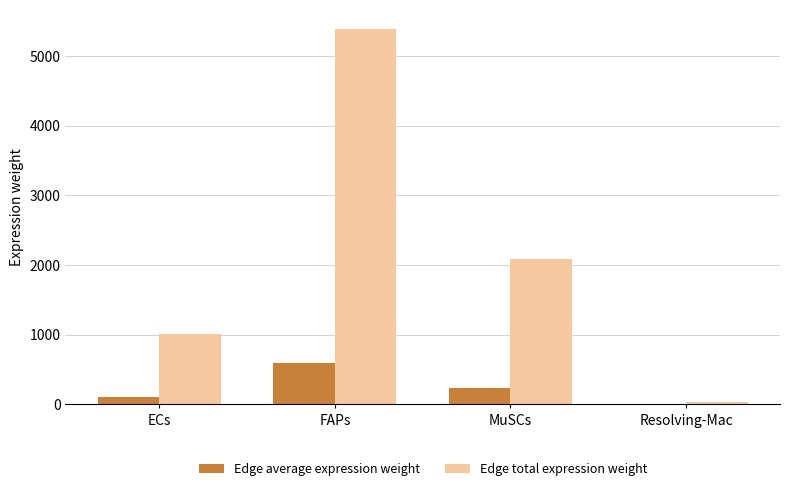

What is the sum of the Edge average expression weight values at ECs and FAPs?

711.9